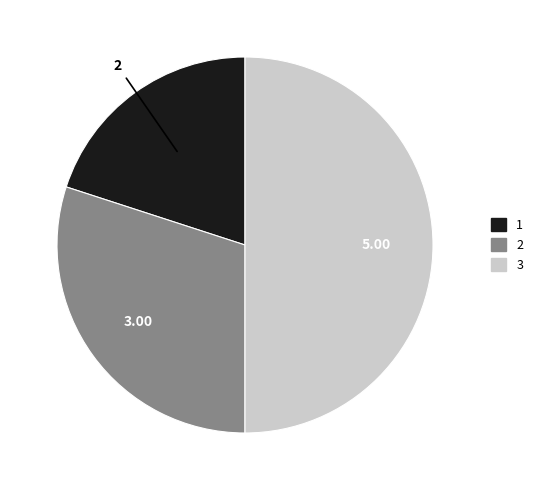

Does any single category account for the majority?

No